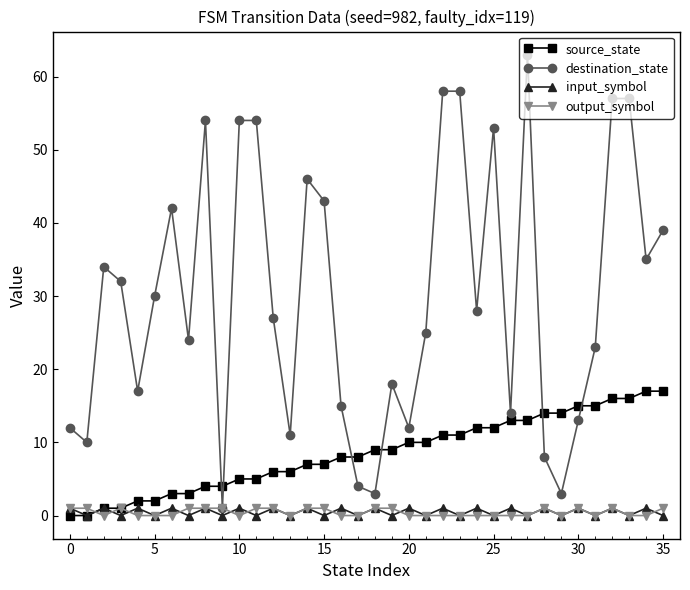

What is the greatest value displayed?

63